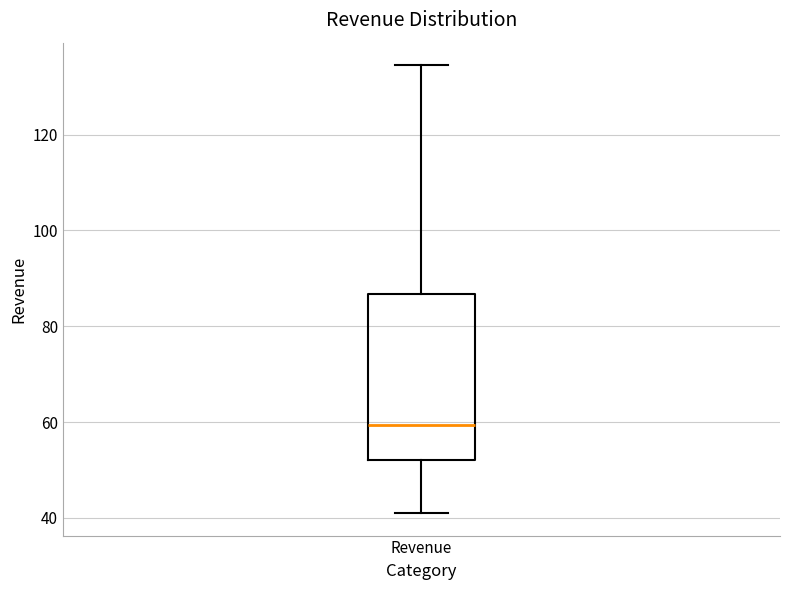

Transcribe this box plot: give where the median line is, the range the box spans, and where the two whiskers end, as read against the y-axis. The values are not printed on the chart, so give them approximately, as read against the axis.

median 60, box 52 to 86, whiskers 42 to 134